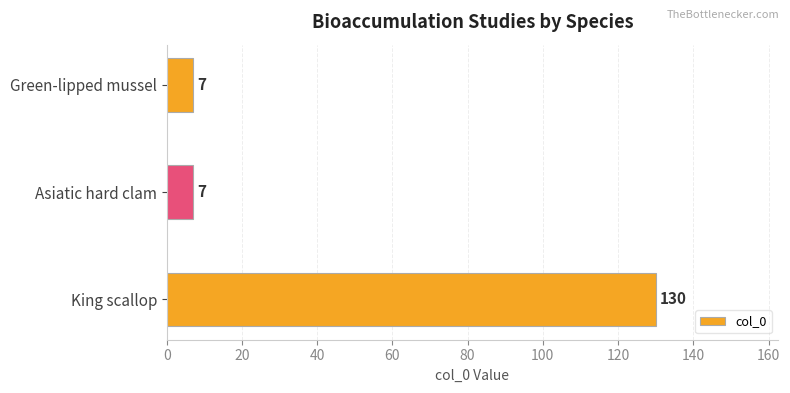

Read the value at Asiatic hard clam.

7